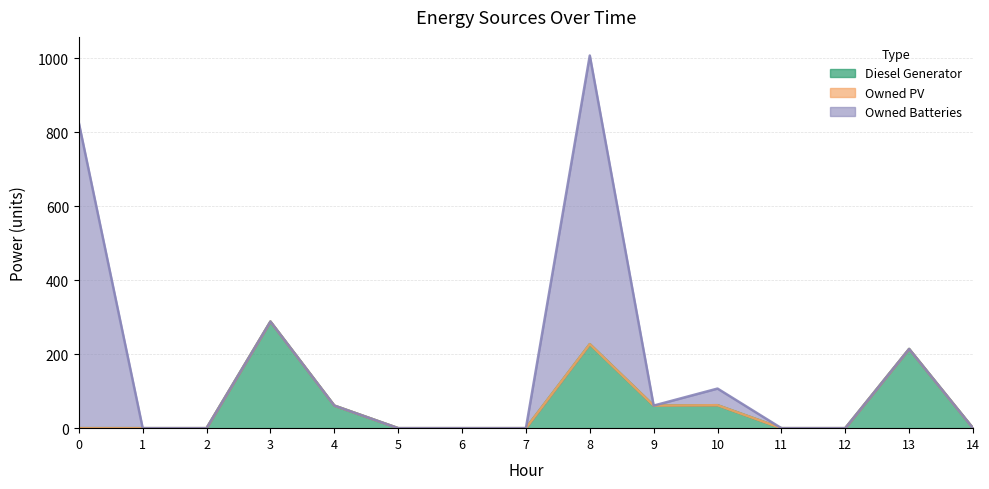

Count the number of categories in the chart.

15